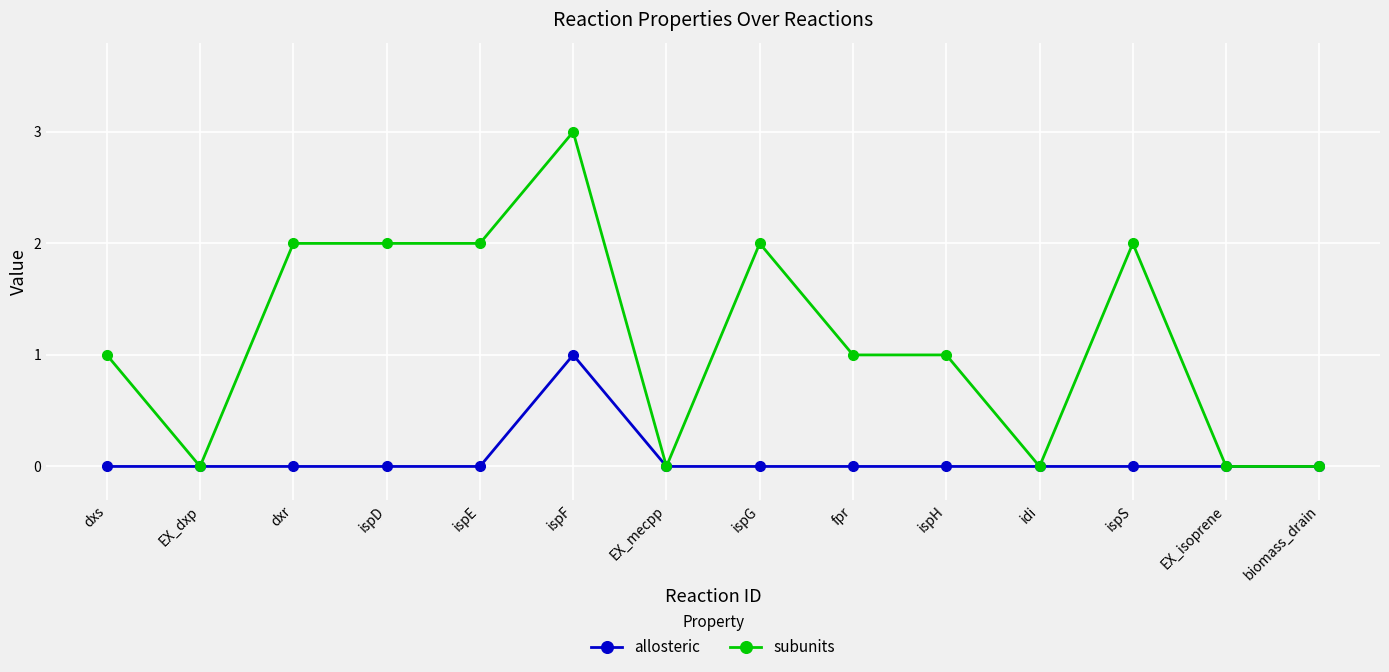

The allosteric series shows 0 at idi. True or false?

True